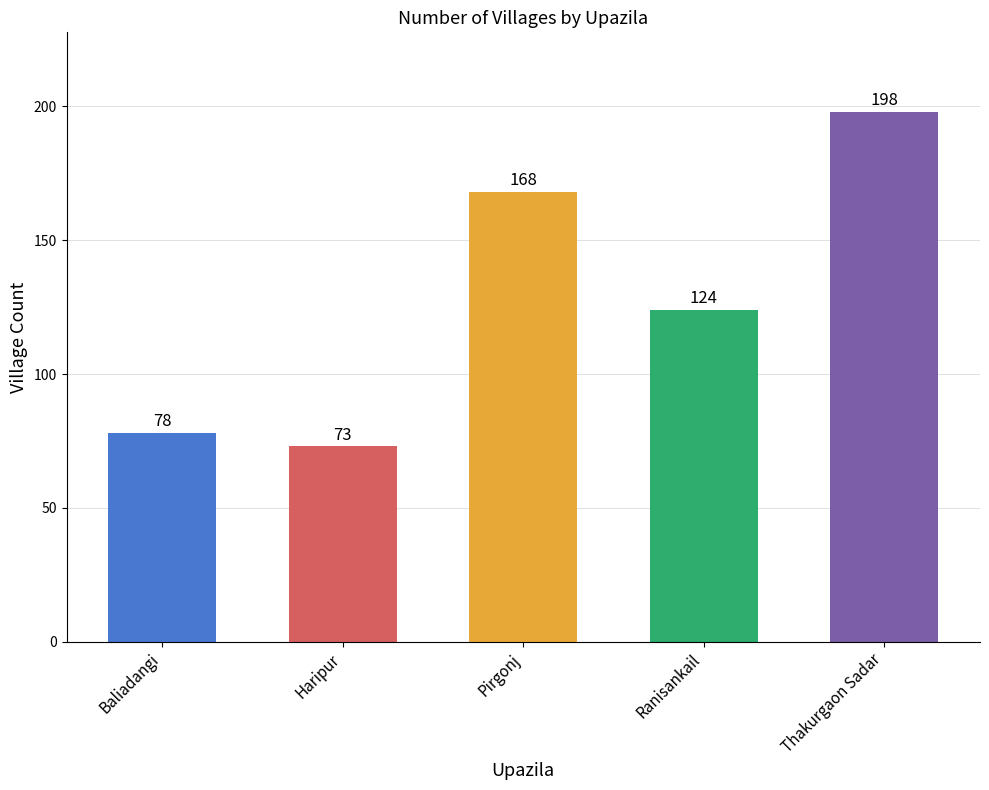

Which category has the highest value across all series?

Thakurgaon Sadar